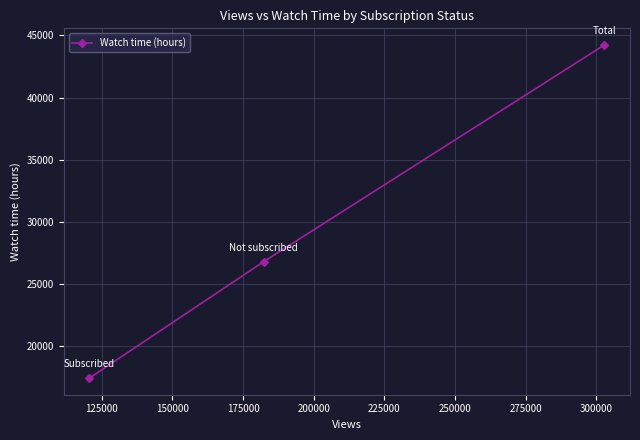

Count the number of values greater than 26791.

2